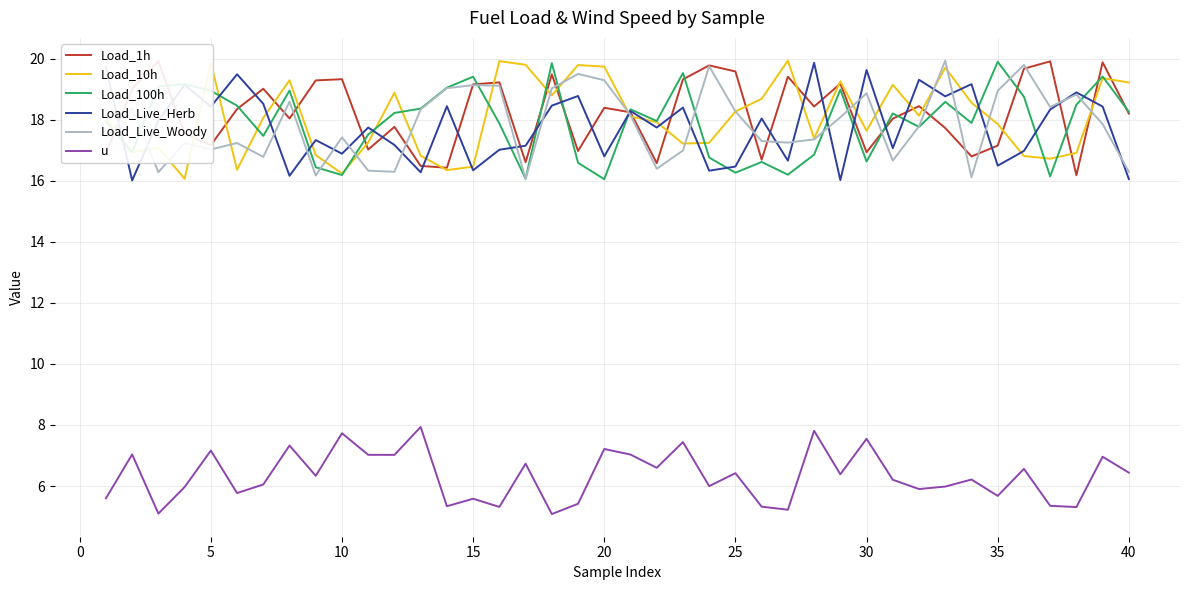

What is the lowest value of the Load_100h series?

16.1